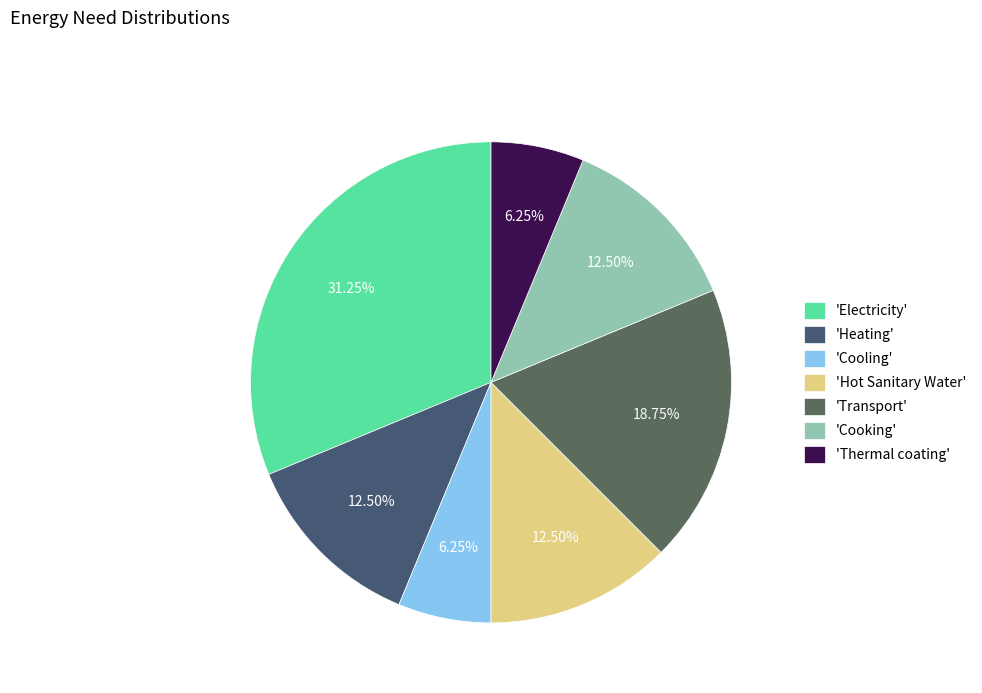

Count the number of slices in the pie.

7